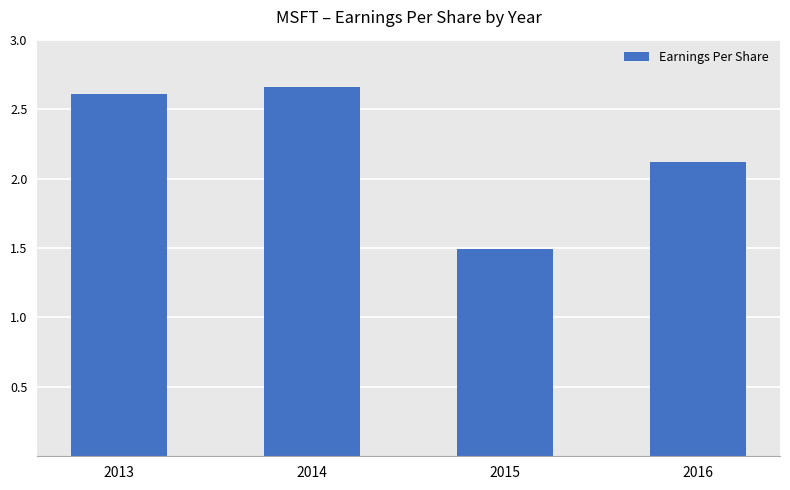

Is it true that the value at 2013 is 2.6?

True